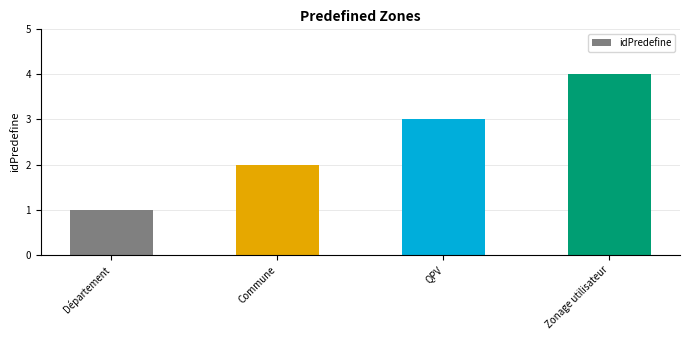

True or false: the data shows 1 at Département.

True